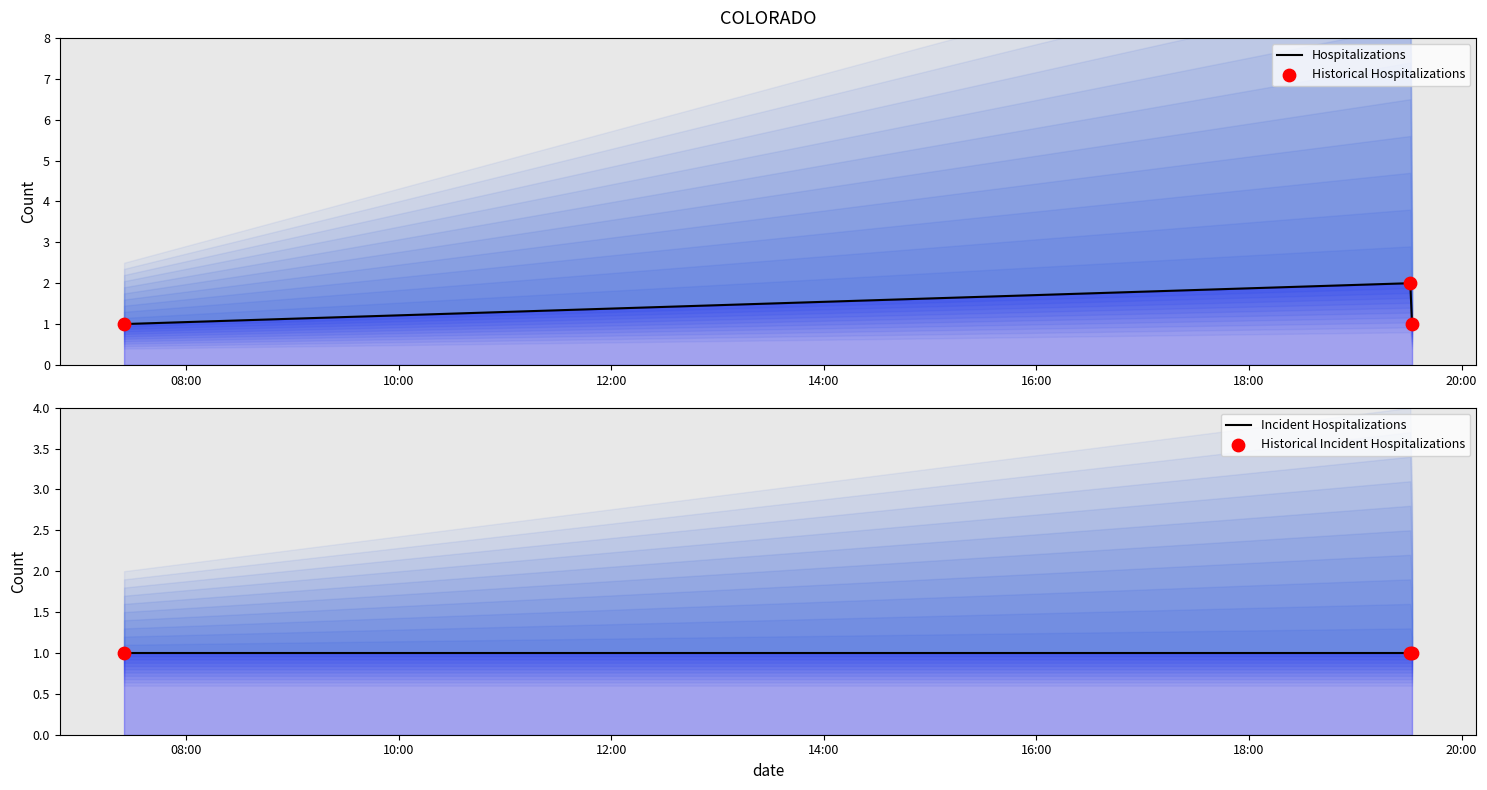

Is the value of Incident Hospitalizations at 10:00 greater than the value of Historical Hospitalizations at 10:00?

No